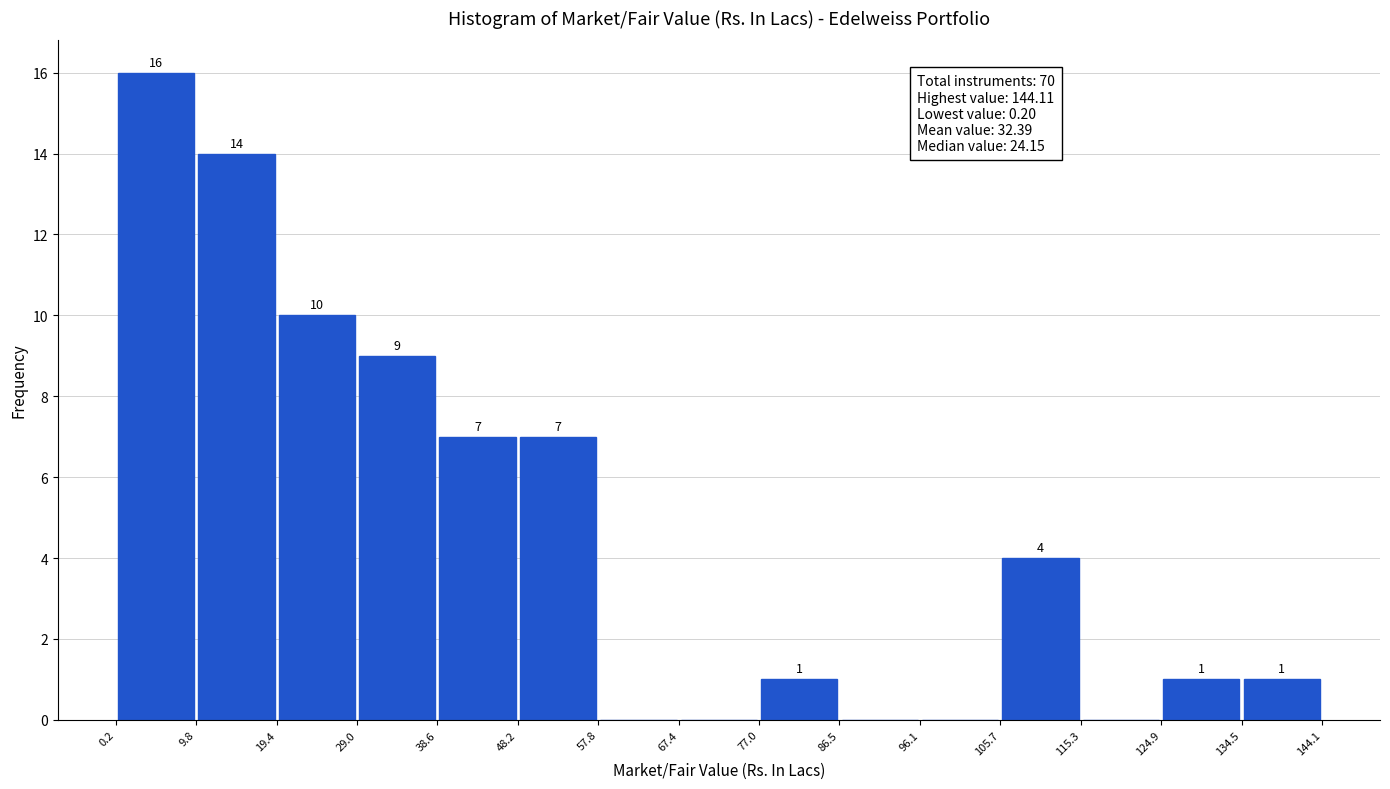

Which range on the x-axis has the tallest bar?

0.2 to 9.8